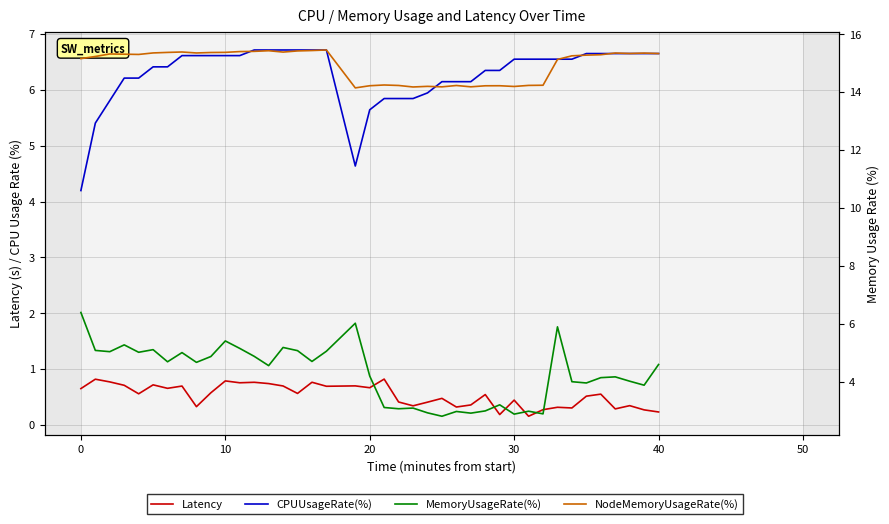

How many interior local valleys does the CPUUsageRate(%) series have?

1